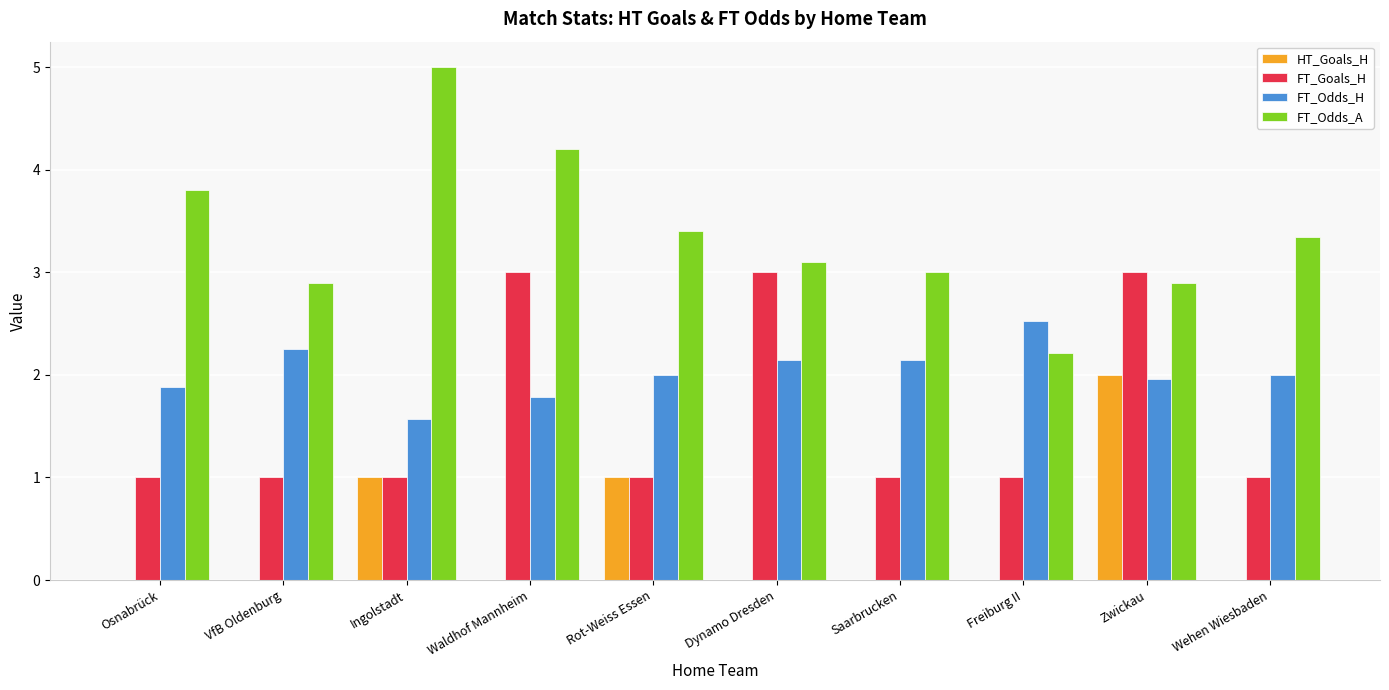

What is the highest value of the FT_Goals_H series?

3.0